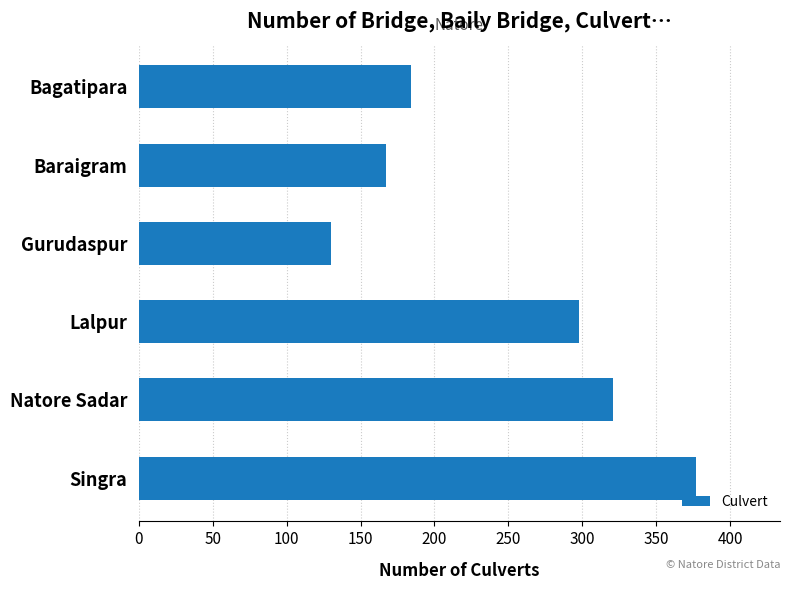

What is the sum of all values?

1477